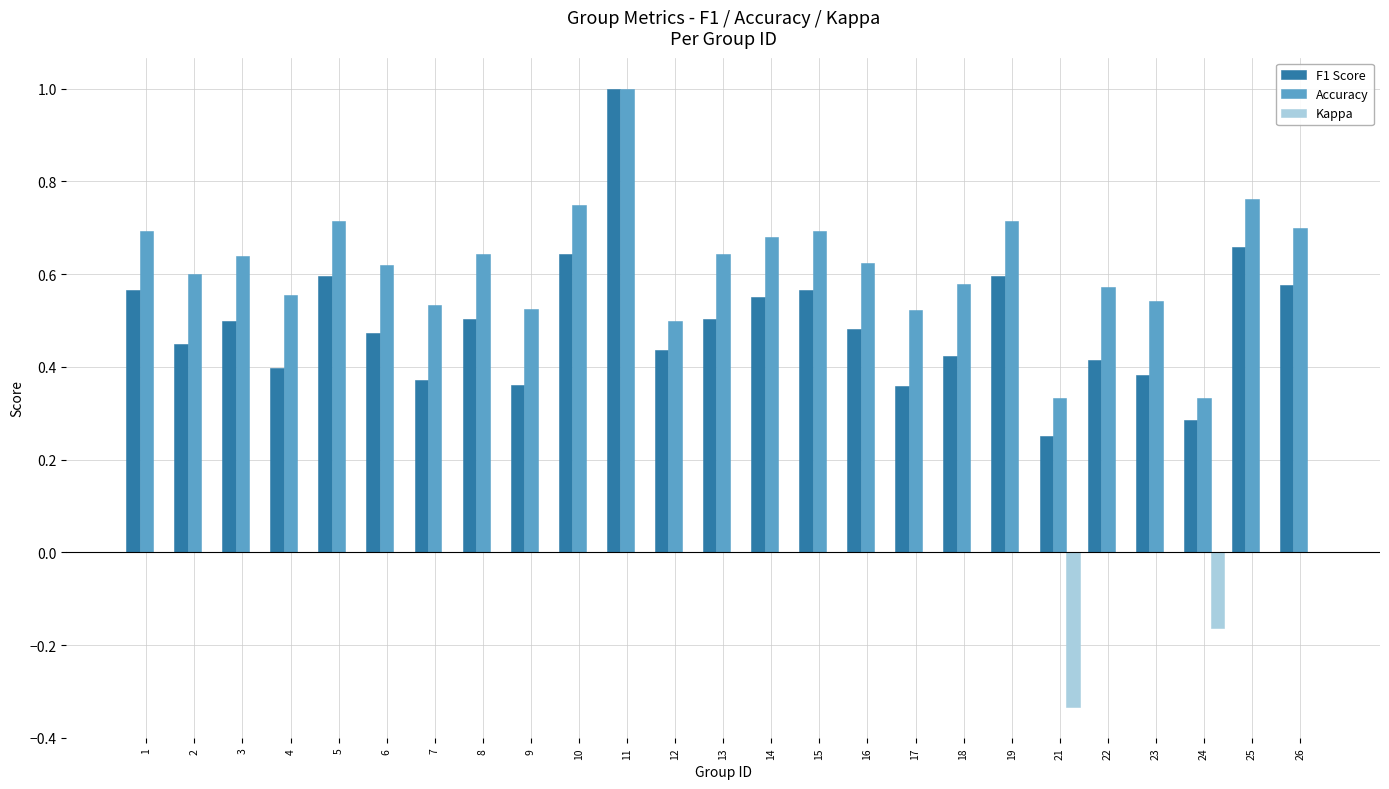

How many distinct data groups are displayed?

3